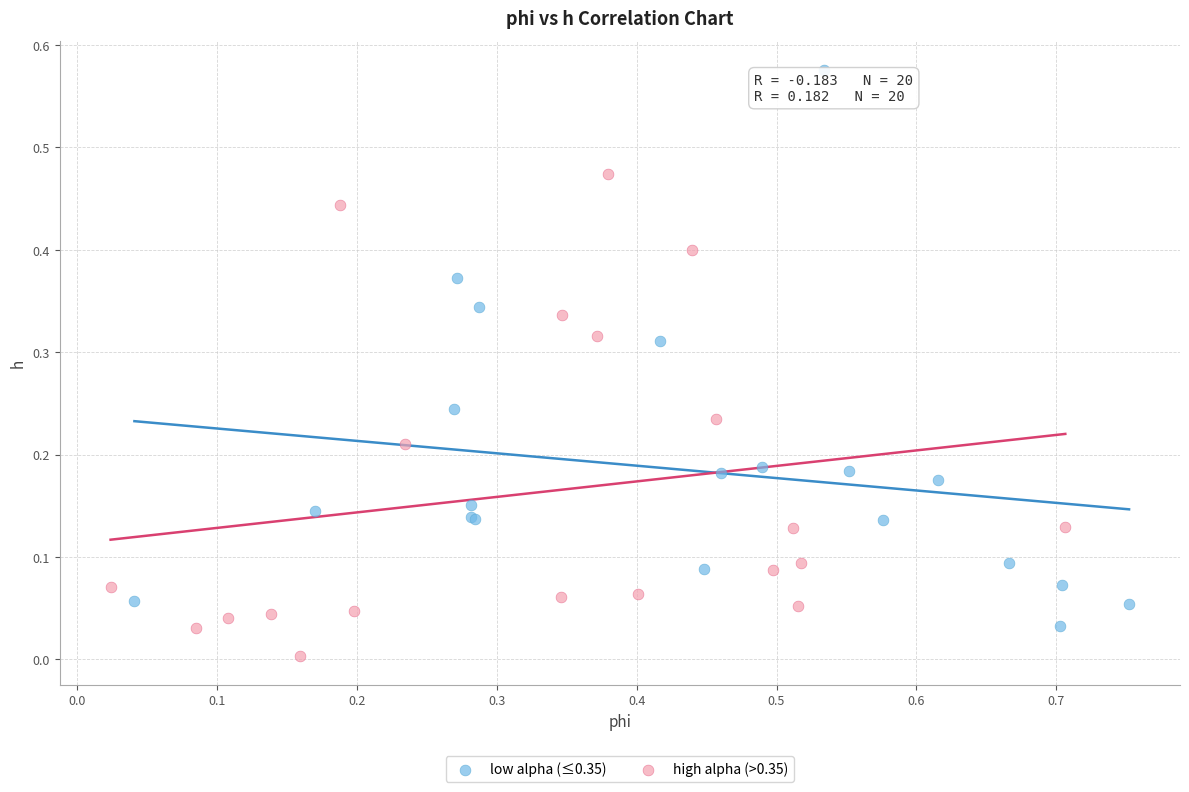

Which series reaches the maximum Y coordinate?

low alpha (≤0.35)